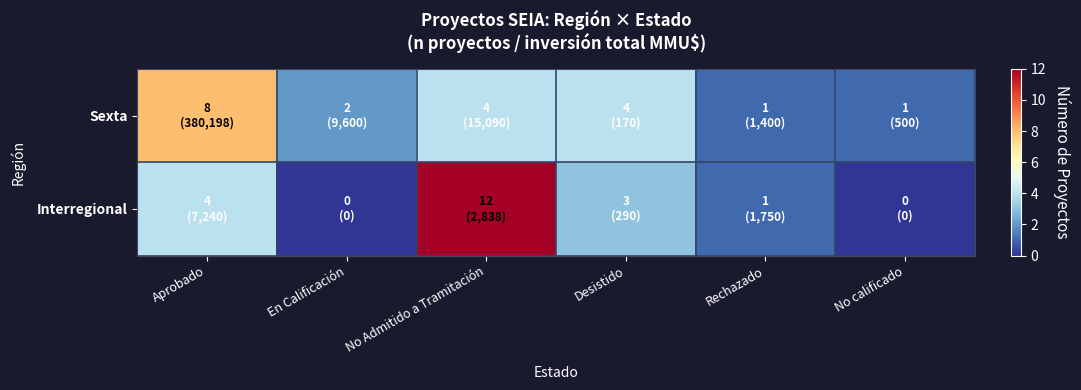

Which series has the largest range (max minus min)?

Interregional